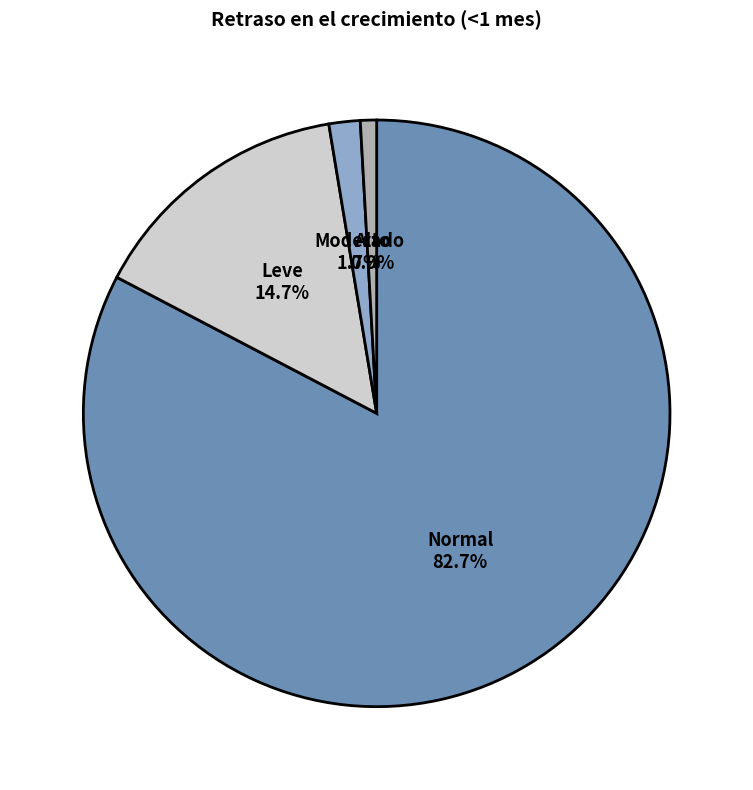

Does any single category account for the majority?

Yes